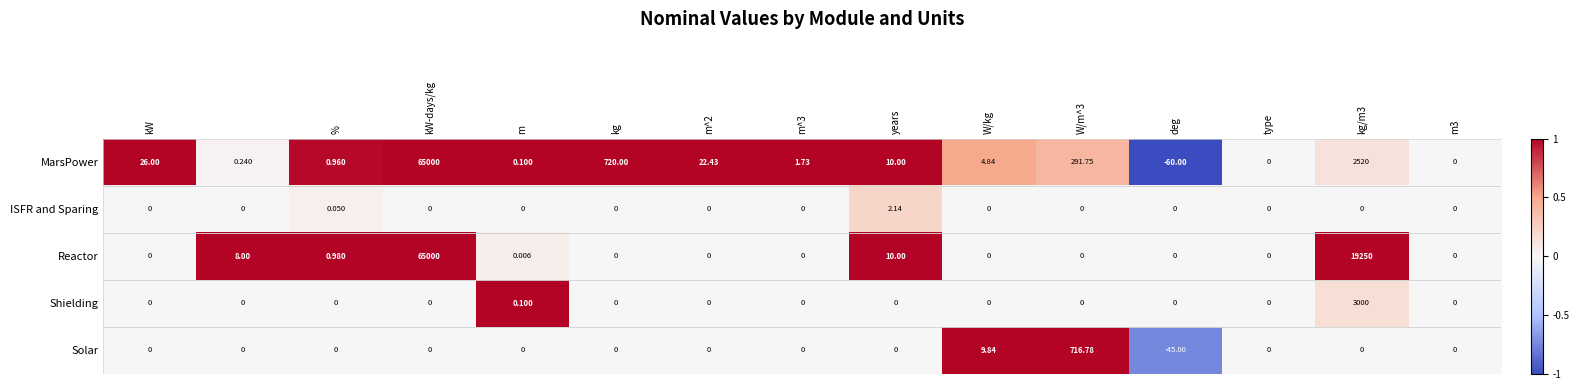

Which series has the largest total across all categories?

Reactor